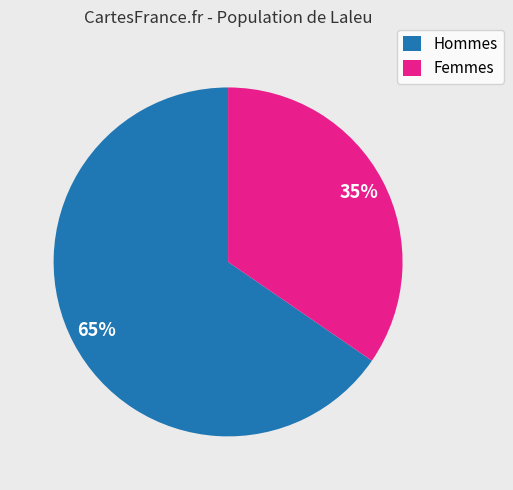

What is the smallest slice in the pie chart?

Femmes